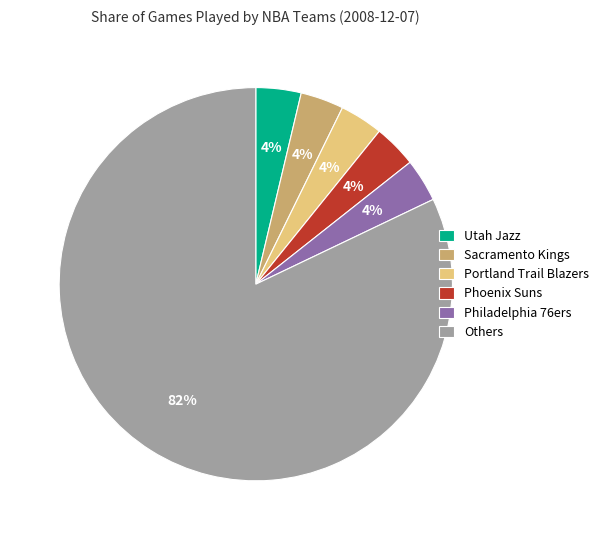

Combined, do Utah Jazz and Portland Trail Blazers account for over 50%?

No